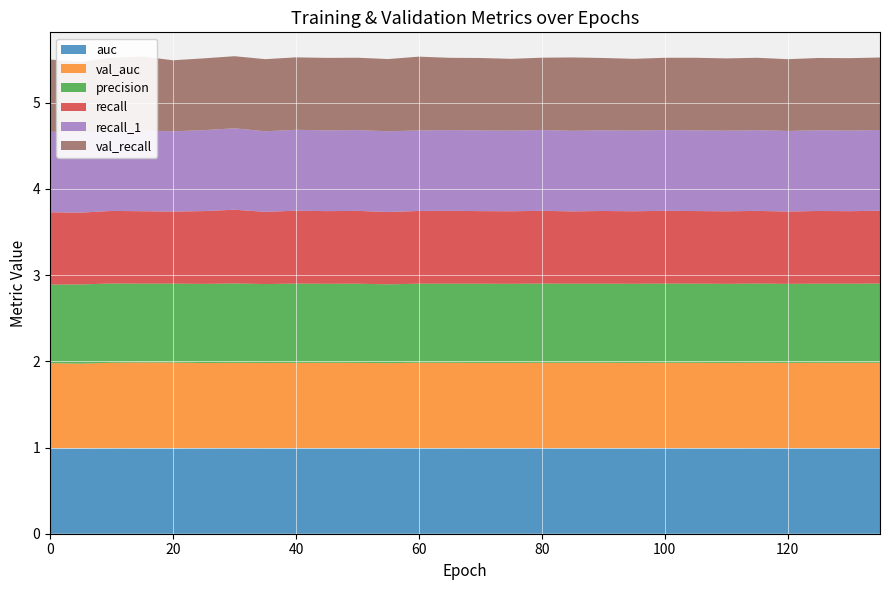

Reading right to left, what are all the values shown in this chart?

auc: 135=1.0	130=1.0	125=1.0	120=1.0	115=1.0	110=1.0	105=1.0	100=1.0	95=1.0	90=1.0	85=1.0	80=1.0	75=1.0	70=1.0	65=1.0	60=1.0	55=1.0	50=1.0	45=1.0	40=1.0	35=1.0	30=1.0	25=1.0	20=1.0	15=1.0	10=1.0	5=1.0	0=1.0
val_auc: 135=1.0	130=1.0	125=1.0	120=1.0	115=1.0	110=1.0	105=1.0	100=1.0	95=1.0	90=1.0	85=1.0	80=1.0	75=1.0	70=1.0	65=1.0	60=1.0	55=1.0	50=1.0	45=1.0	40=1.0	35=1.0	30=1.0	25=1.0	20=1.0	15=1.0	10=1.0	5=1.0	0=1.0
precision: 135=0.9	130=0.9	125=0.9	120=0.9	115=0.9	110=0.9	105=0.9	100=0.9	95=0.9	90=0.9	85=0.9	80=0.9	75=0.9	70=0.9	65=0.9	60=0.9	55=0.9	50=0.9	45=0.9	40=0.9	35=0.9	30=0.9	25=0.9	20=0.9	15=0.9	10=0.9	5=0.9	0=0.9
recall: 135=0.8	130=0.8	125=0.8	120=0.8	115=0.8	110=0.8	105=0.8	100=0.8	95=0.8	90=0.8	85=0.8	80=0.8	75=0.8	70=0.8	65=0.8	60=0.8	55=0.8	50=0.8	45=0.8	40=0.8	35=0.8	30=0.9	25=0.8	20=0.8	15=0.8	10=0.8	5=0.8	0=0.8
recall_1: 135=0.9	130=0.9	125=0.9	120=0.9	115=0.9	110=0.9	105=0.9	100=0.9	95=0.9	90=0.9	85=0.9	80=0.9	75=0.9	70=0.9	65=0.9	60=0.9	55=0.9	50=0.9	45=0.9	40=0.9	35=0.9	30=0.9	25=0.9	20=0.9	15=0.9	10=0.9	5=0.9	0=0.9
val_recall: 135=0.8	130=0.8	125=0.8	120=0.8	115=0.8	110=0.8	105=0.8	100=0.8	95=0.8	90=0.8	85=0.9	80=0.8	75=0.8	70=0.8	65=0.8	60=0.9	55=0.8	50=0.8	45=0.8	40=0.8	35=0.8	30=0.8	25=0.8	20=0.8	15=0.9	10=0.8	5=0.8	0=0.8